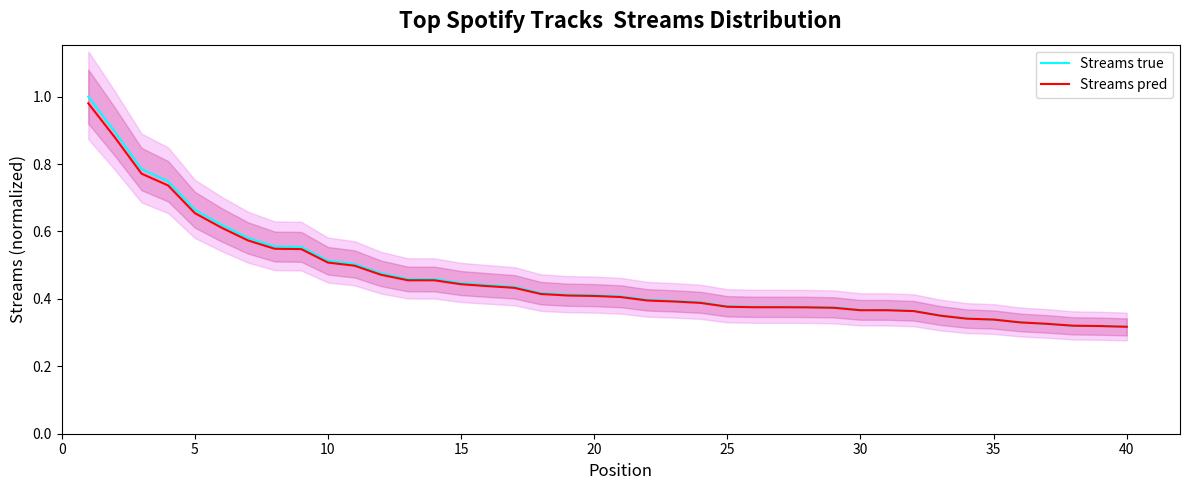

List the series in order of their overall mean, lowest first.

Streams pred, Streams true